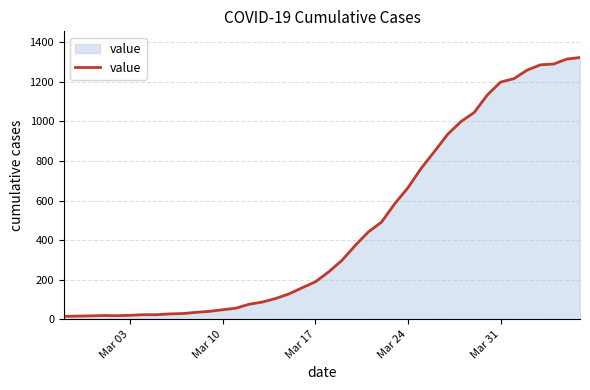

What is the maximum value shown in the chart?

1323